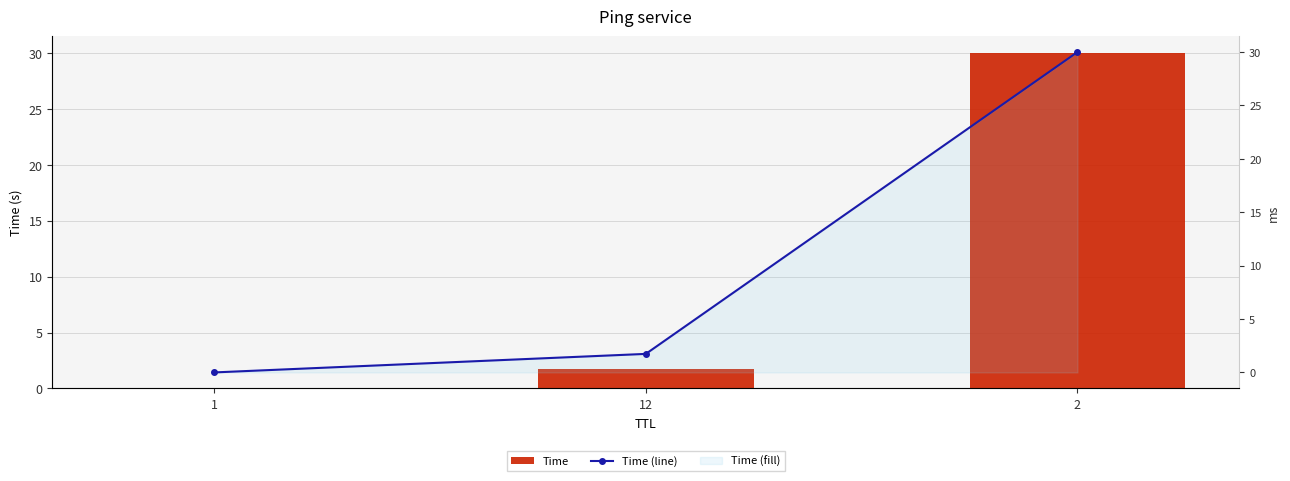

Which has a higher value, 1 or 12?

12